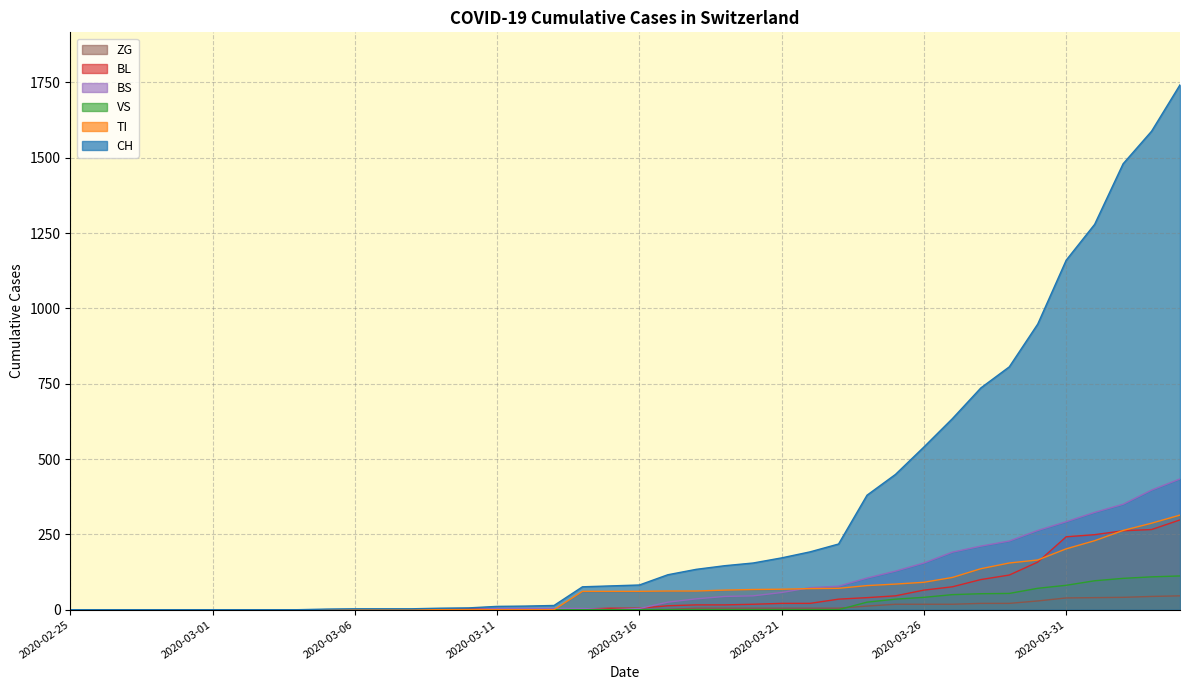

What position from the left is 2020-03-20?

25